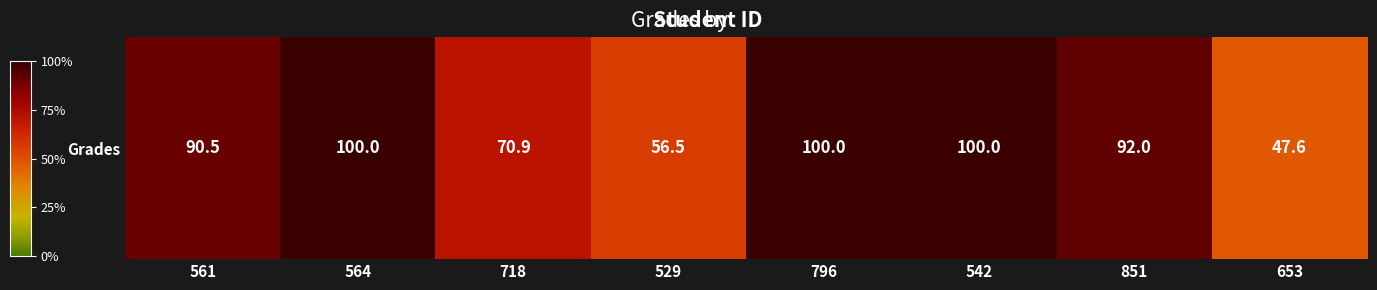

Rank the categories by value from lowest to highest.

653, 529, 718, 561, 851, 564, 796, 542